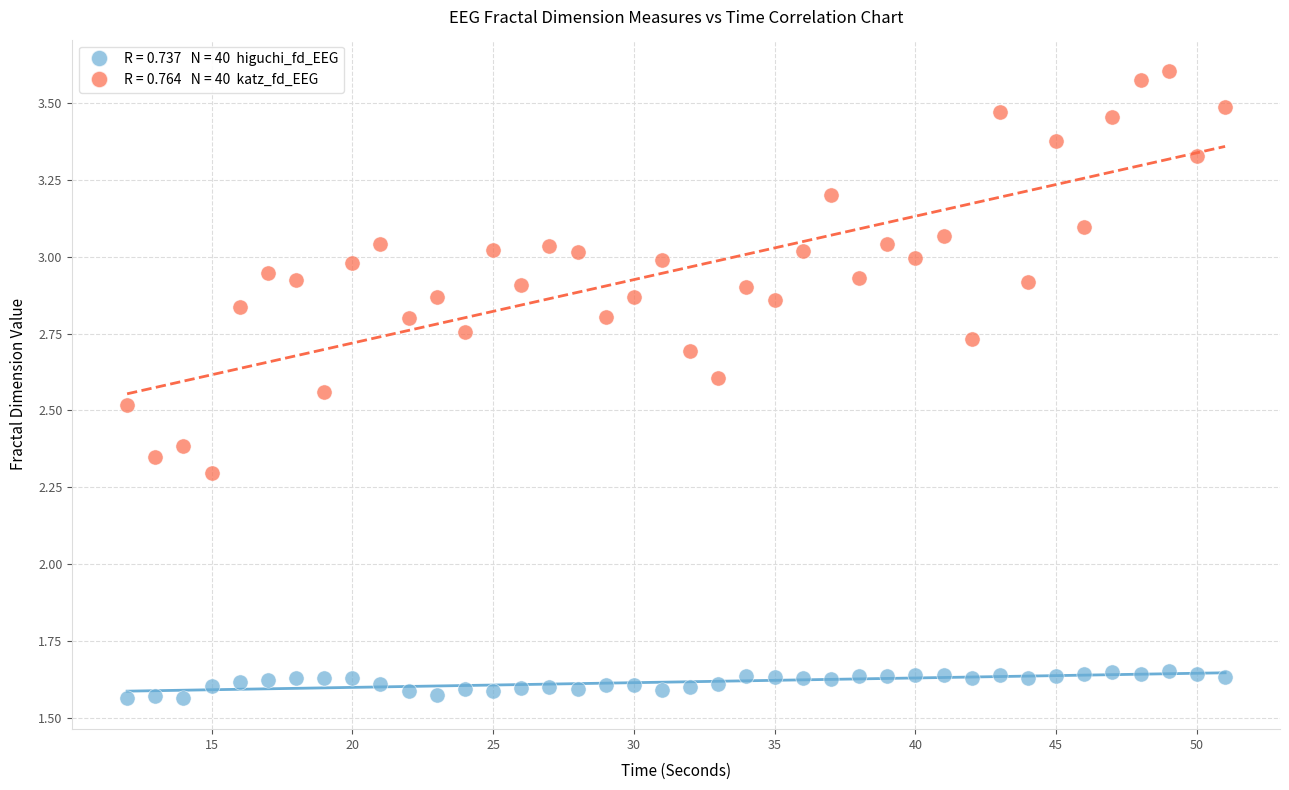

Across all data points, what is the range of Y values (max minus min)?

2.0